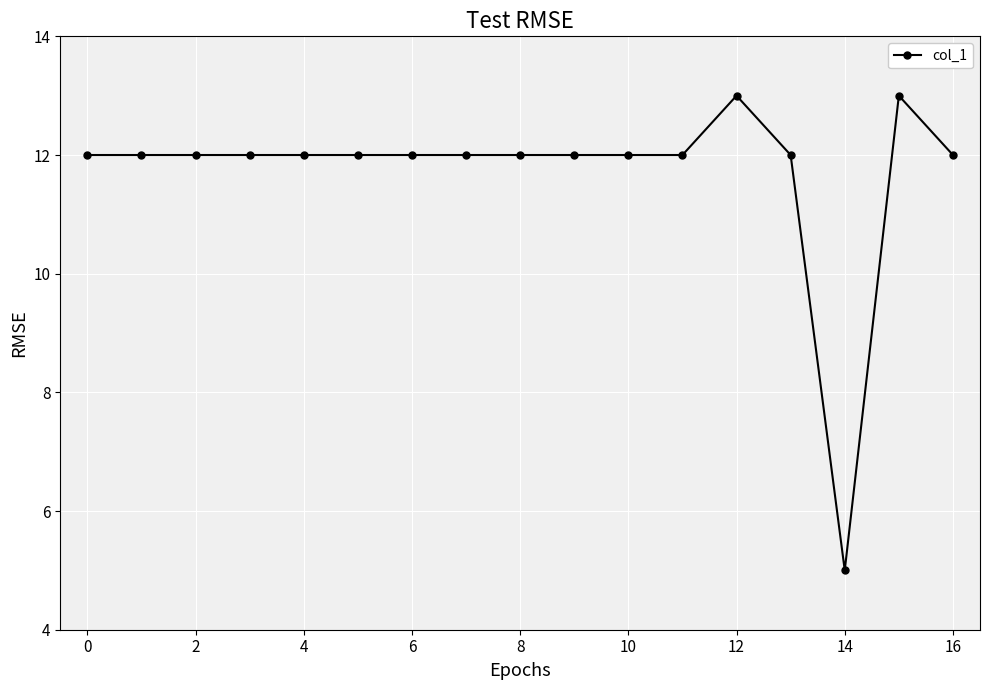

Reading right to left, extract all data points from this chart.

12	13	5	12	13	12	12	12	12	12	12	12	12	12	12	12	12